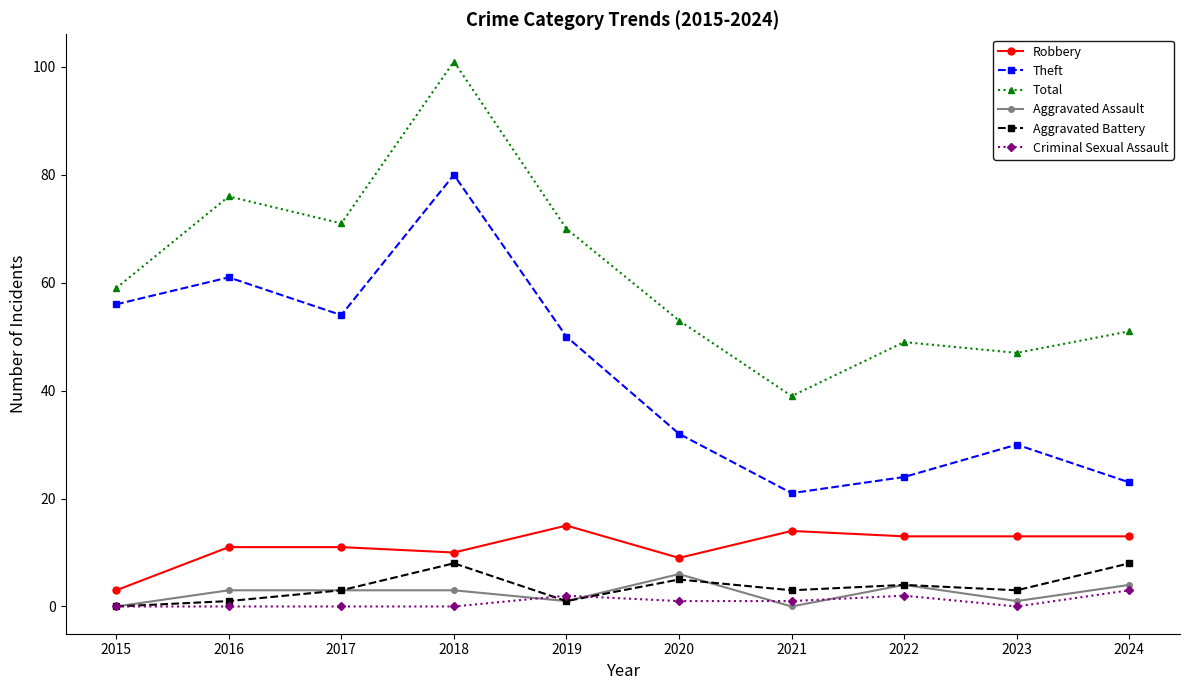

Which series has the widest spread of values?

Total